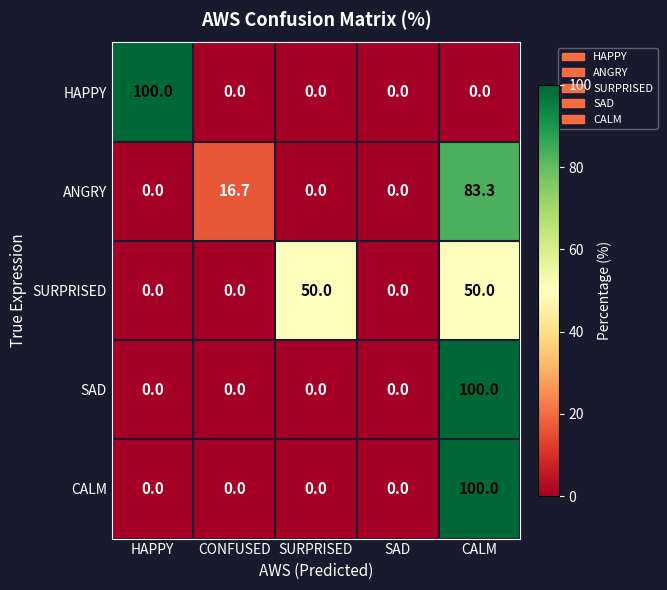

Reading right to left, extract all data points from this chart.

HAPPY: 0.0	0.0	0.0	0.0	100.0
ANGRY: 83.3	0.0	0.0	16.7	0.0
SURPRISED: 50.0	0.0	50.0	0.0	0.0
SAD: 100.0	0.0	0.0	0.0	0.0
CALM: 100.0	0.0	0.0	0.0	0.0